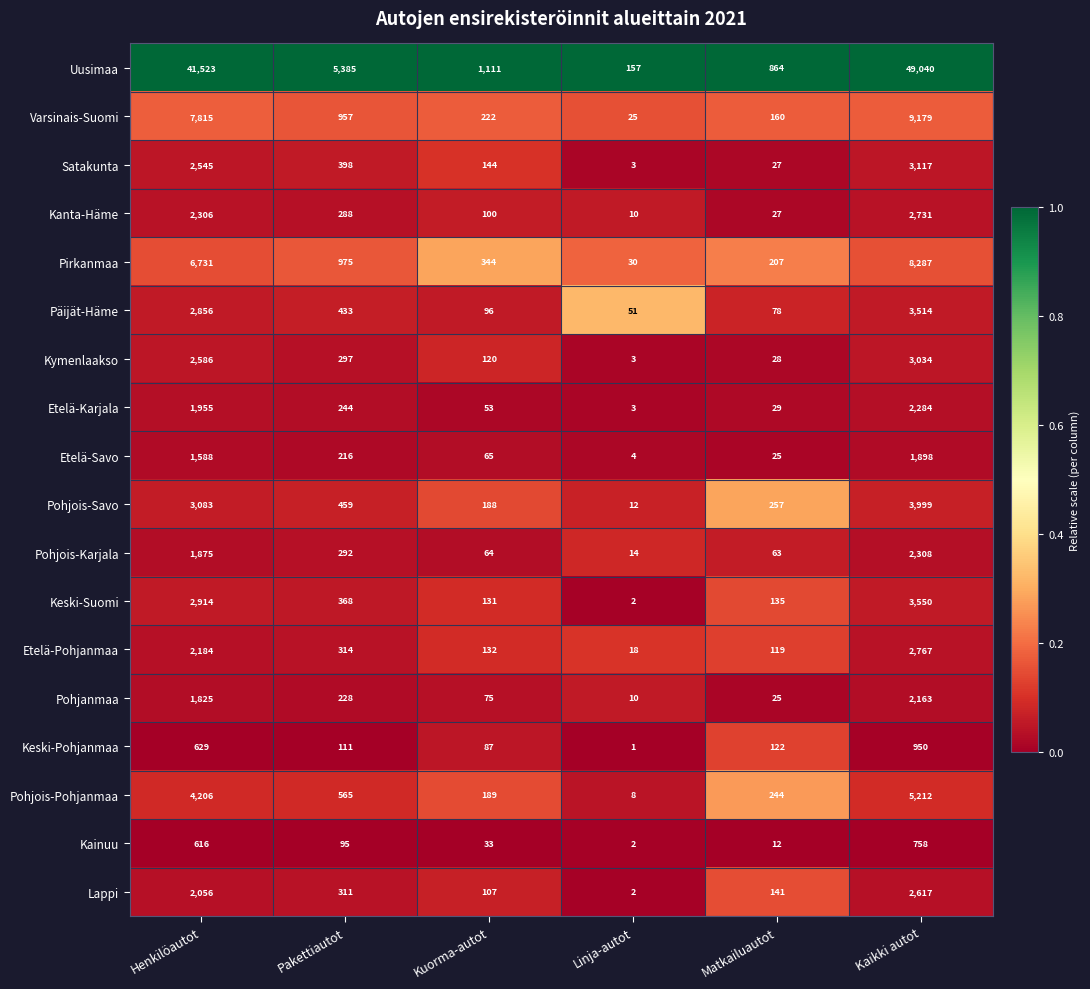

Which series has the largest total across all categories?

Uusimaa